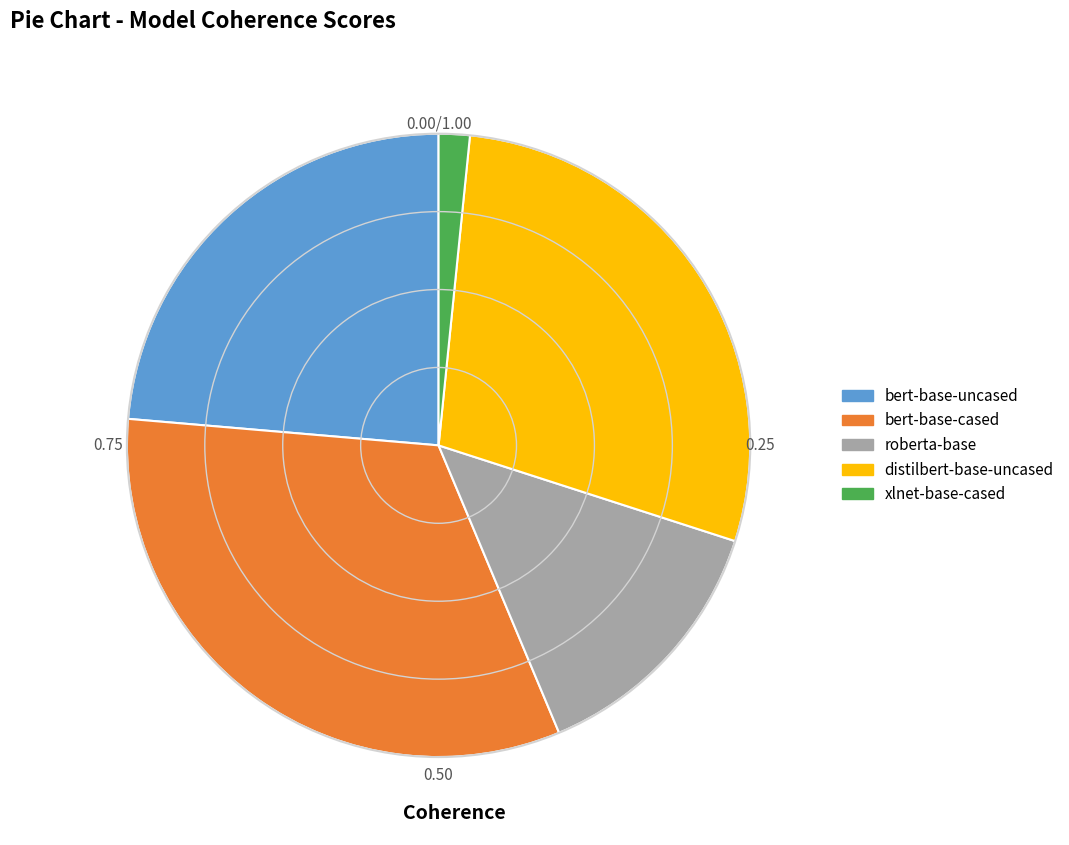

Count the number of slices in the pie.

5